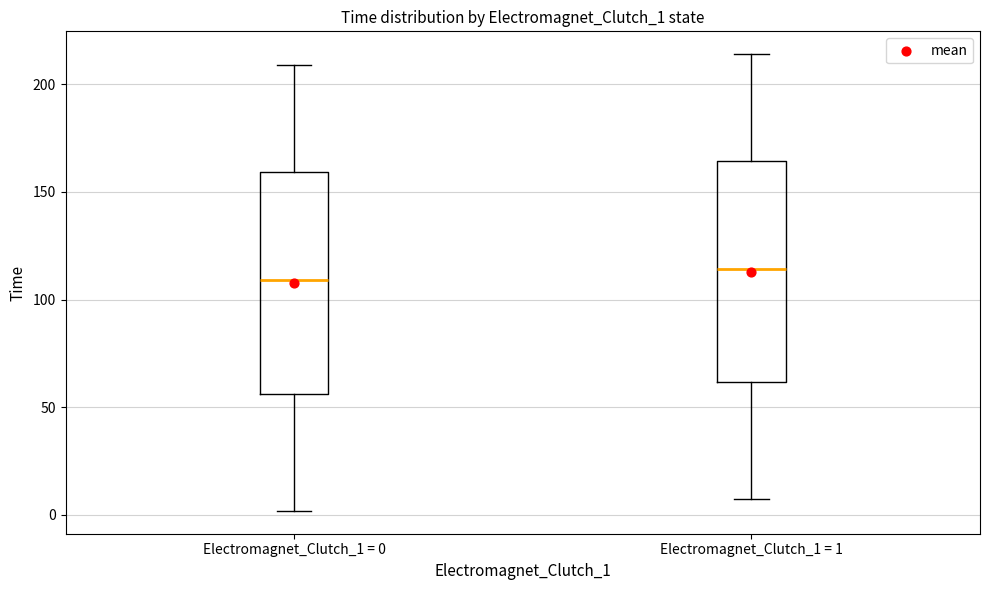

Where is the upper edge of the box for Electromagnet_Clutch_1 = 0 on the y-axis? The values are not printed on the chart, so give them approximately, as read against the axis.

160